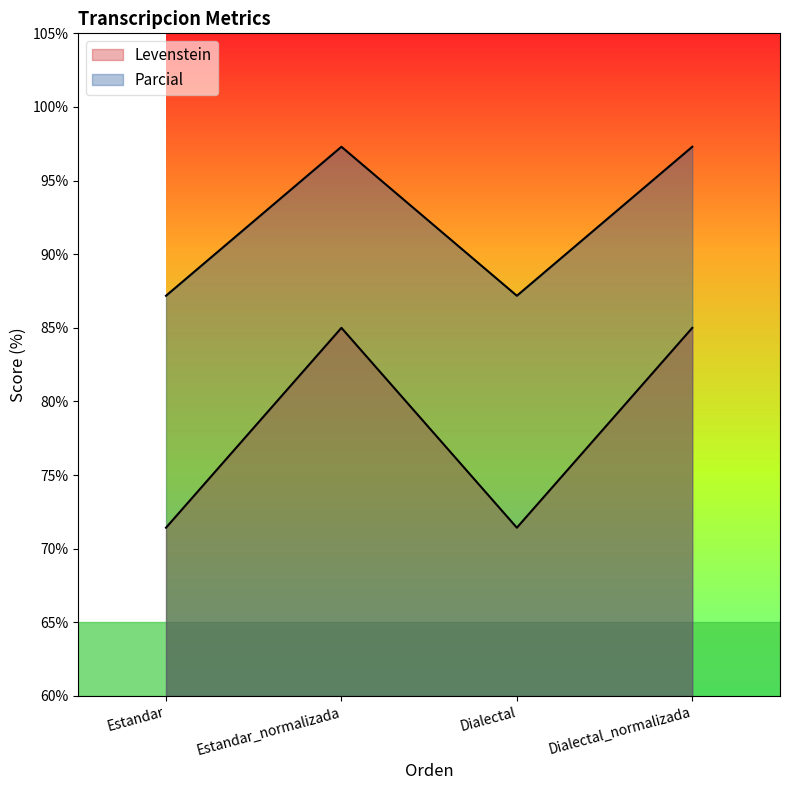

What is the average value of the Levenstein series?

78.2